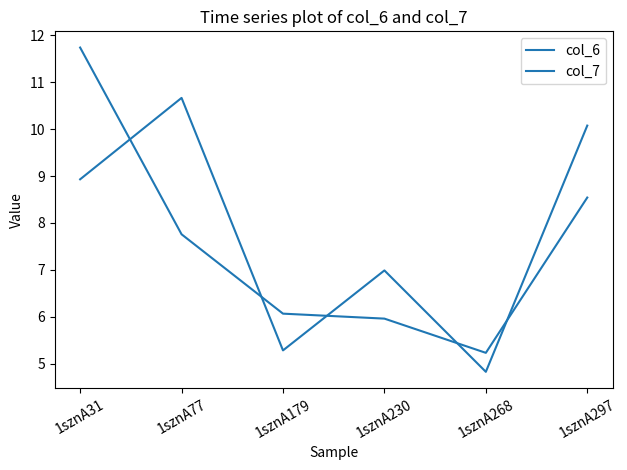

Which has a higher value, 1sznA268 or 1sznA77?

1sznA77